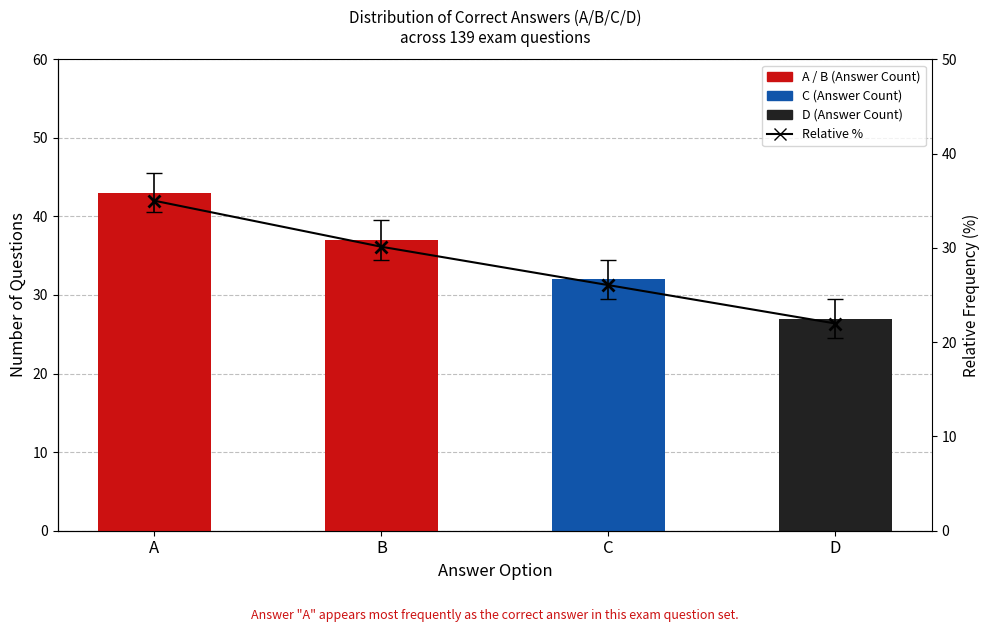

Which category has the highest value in the Relative % series?

A